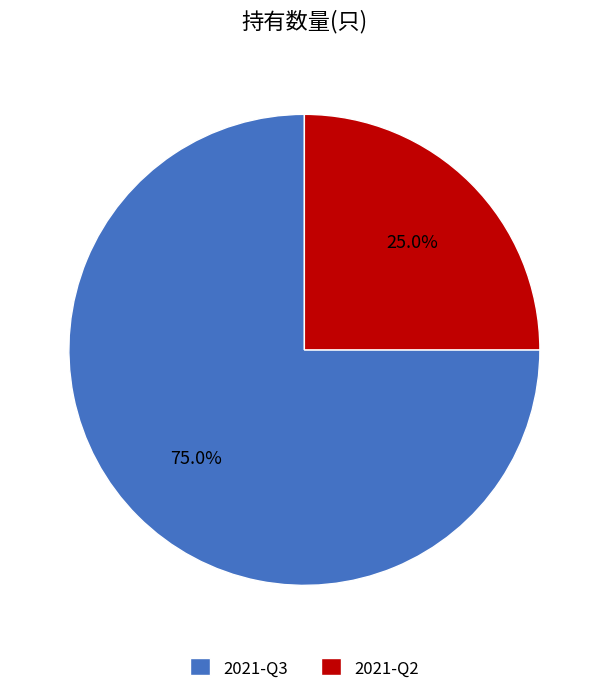

The 2021-Q3 slice represents 75% of the pie. True or false?

True